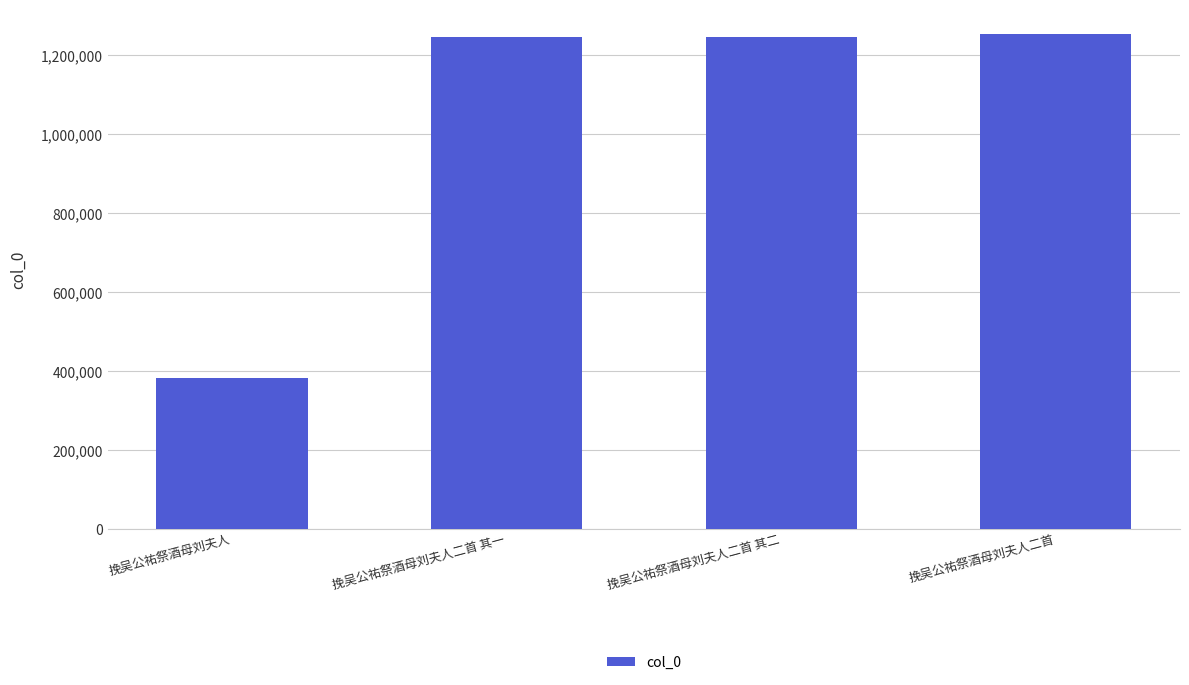

What is the minimum value shown in the chart?

382307